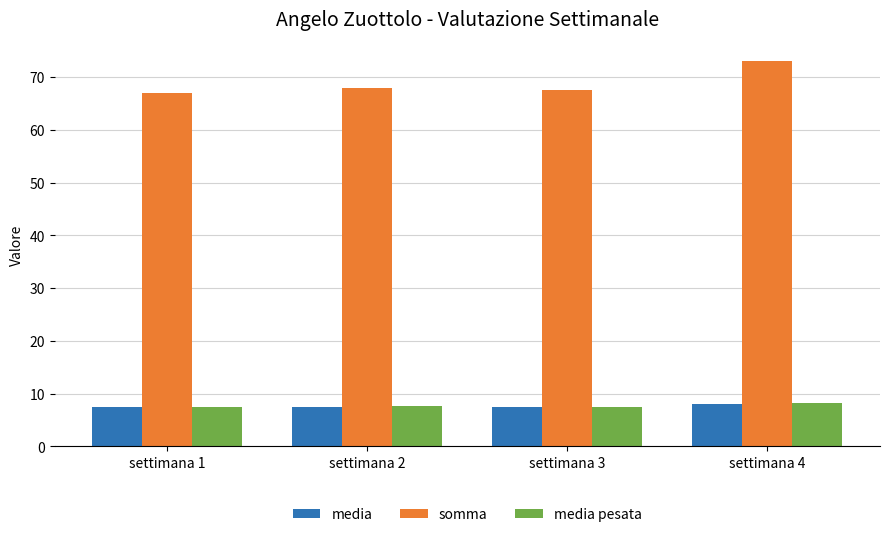

At which category is the sum across all series the highest?

settimana 4